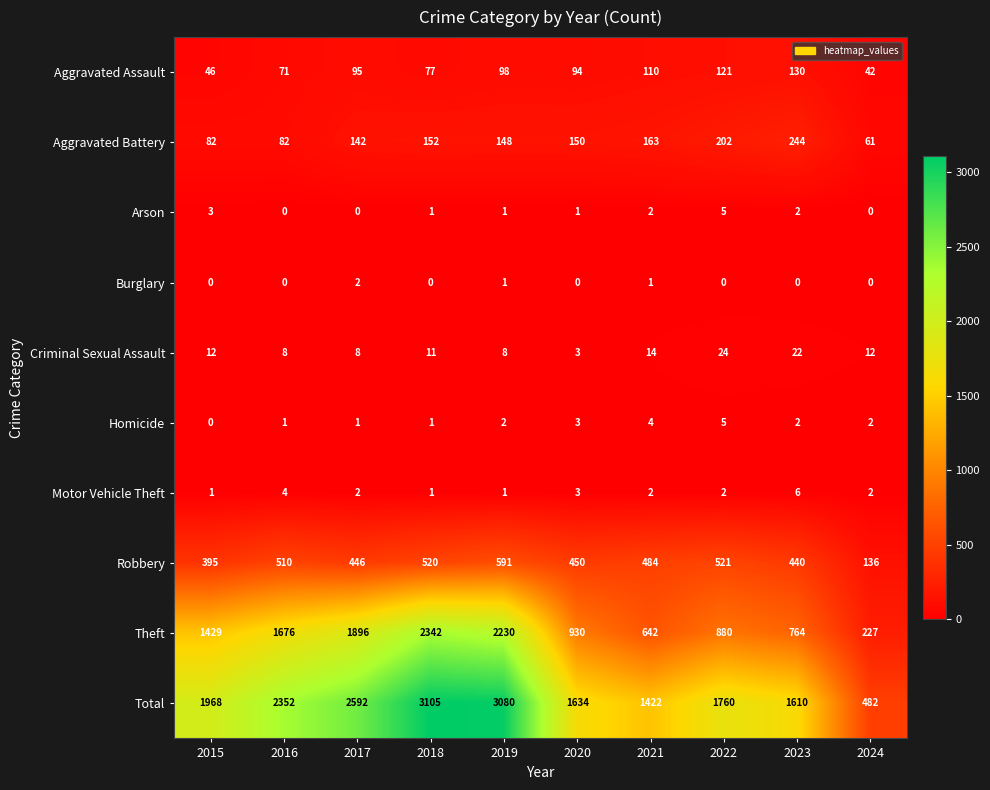

List the labels in order of Robbery value, smallest first.

2024, 2015, 2023, 2017, 2020, 2021, 2016, 2018, 2022, 2019